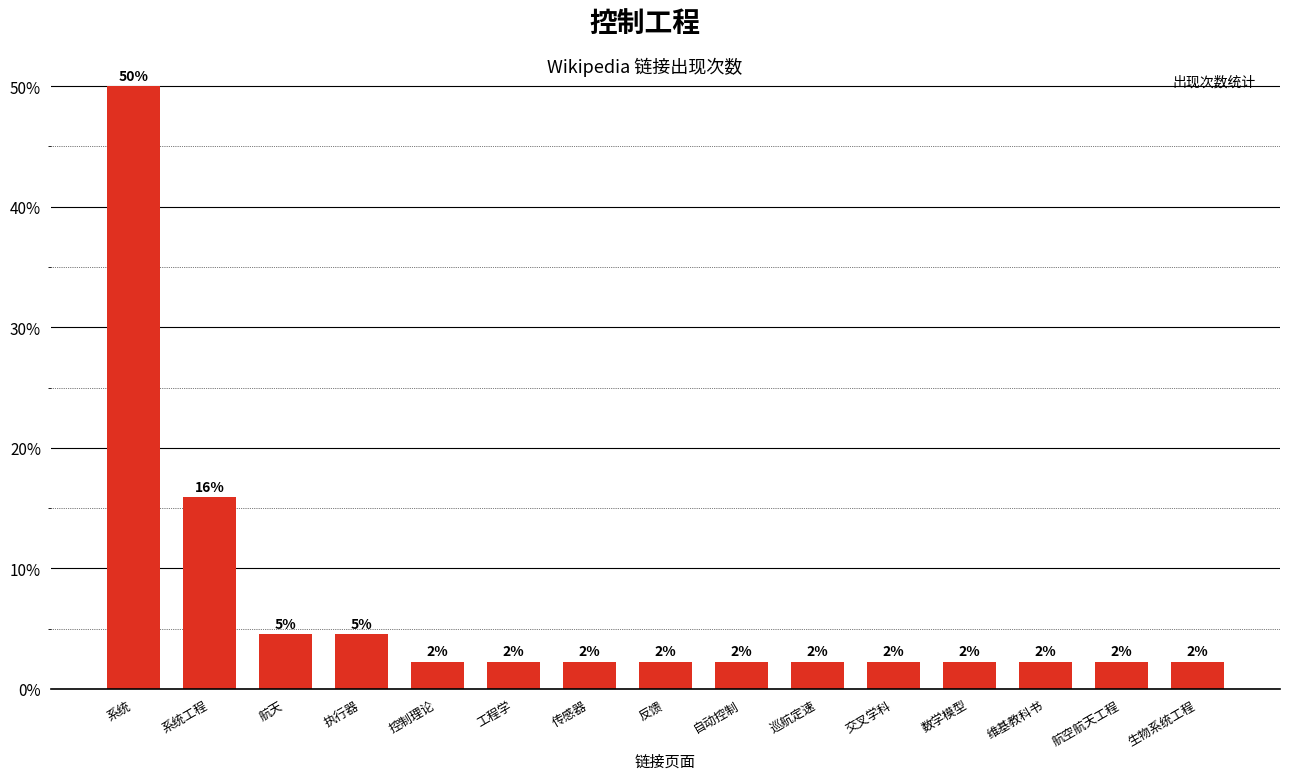

Reading left to right, list all the values displayed in this chart.

系统=50.0	系统工程=15.9	航天=4.5	执行器=4.5	控制理论=2.3	工程学=2.3	传感器=2.3	反馈=2.3	自动控制=2.3	巡航定速=2.3	交叉学科=2.3	数学模型=2.3	维基教科书=2.3	航空航天工程=2.3	生物系统工程=2.3